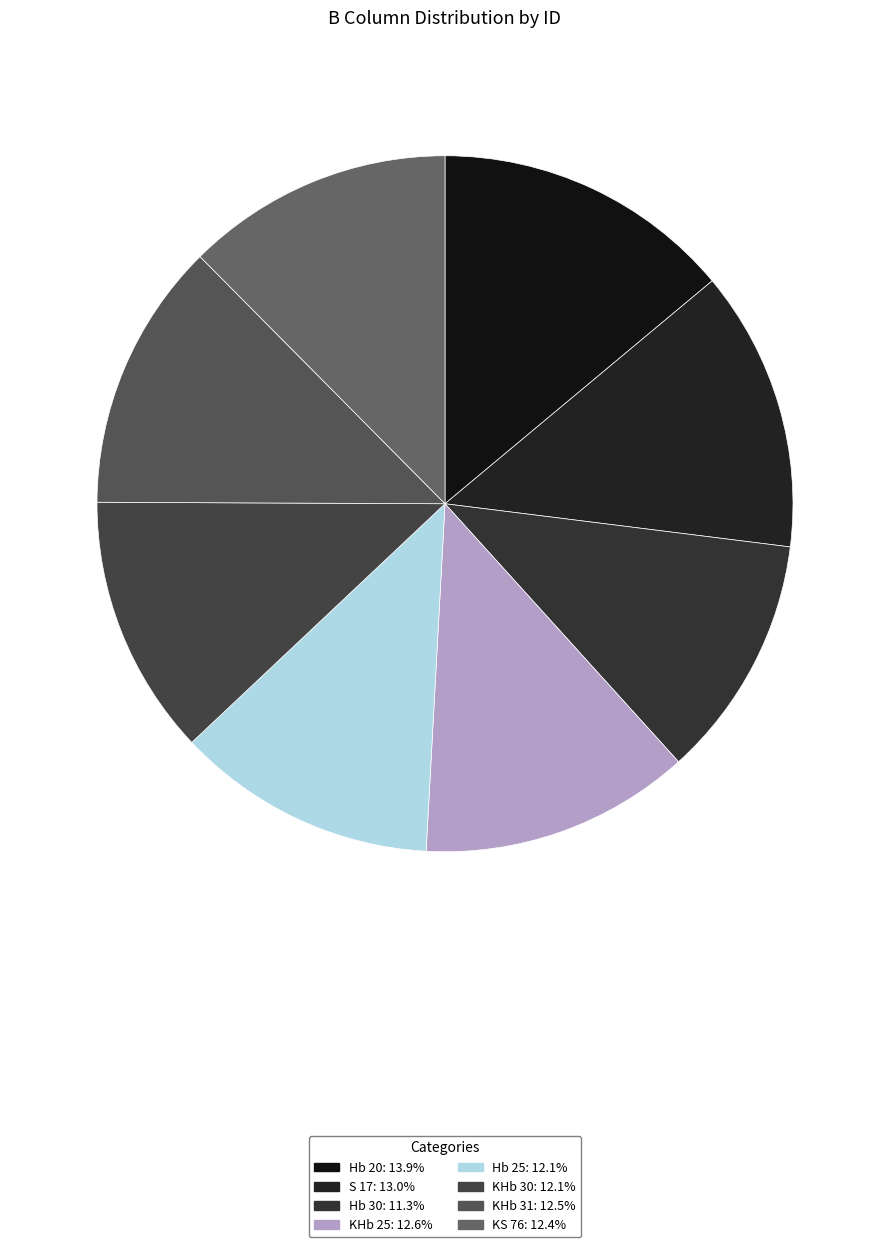

How many segments does this pie chart have?

8